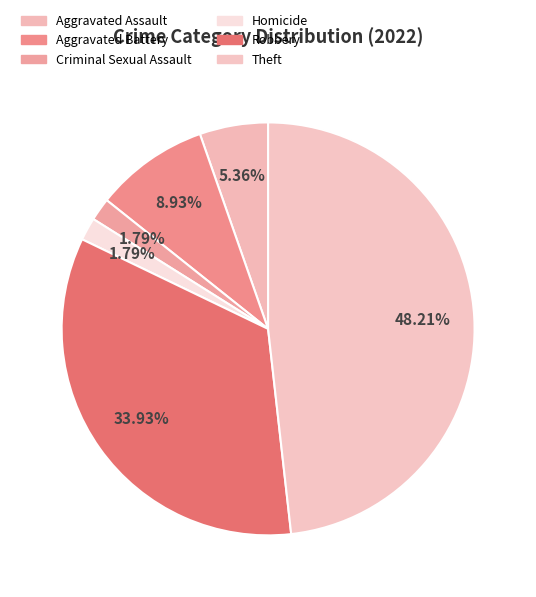

Count the number of slices in the pie.

6